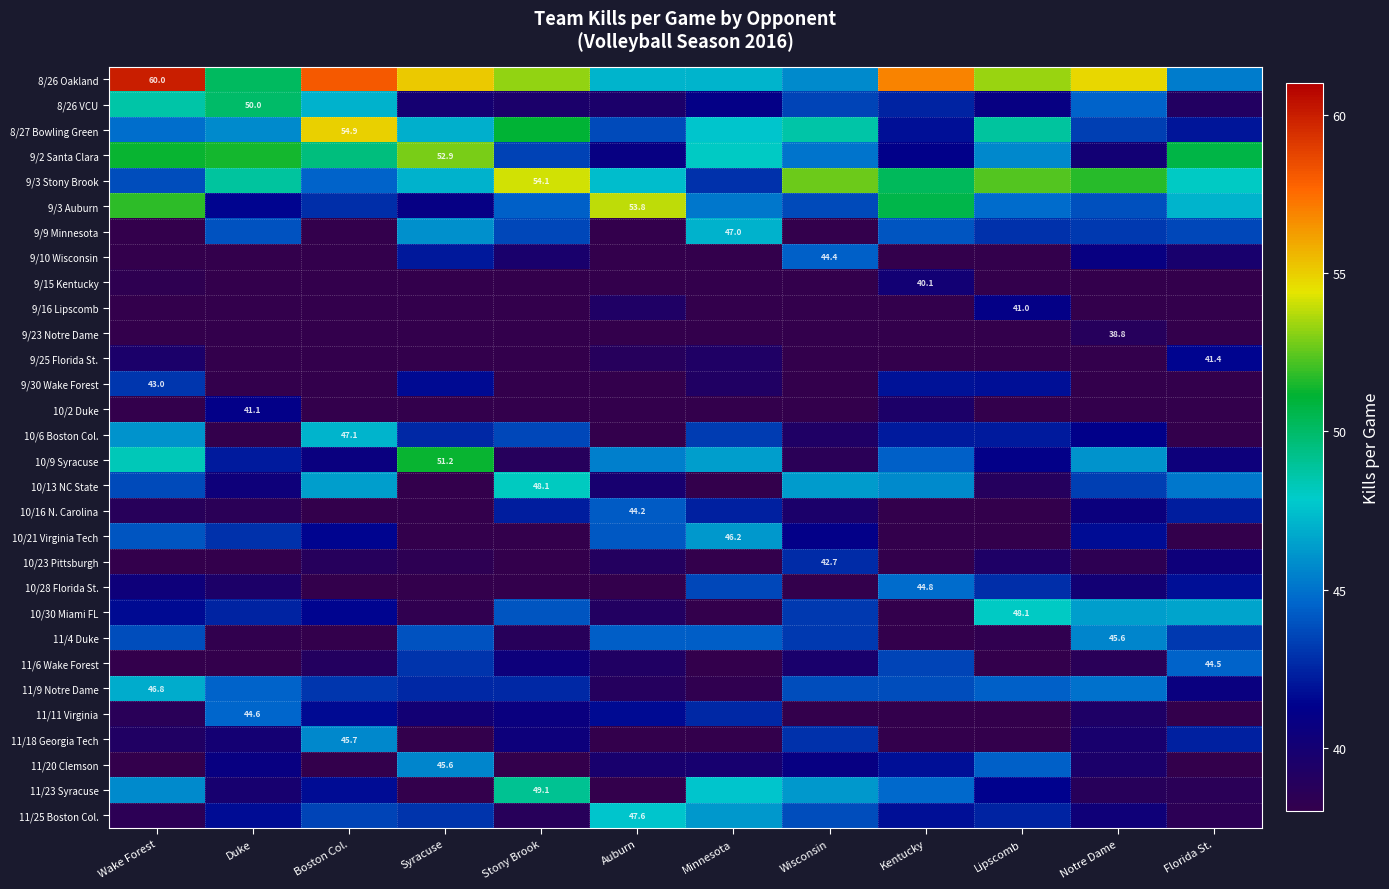

Which category has the lowest value in the 8/26 Oakland series?

Florida St.